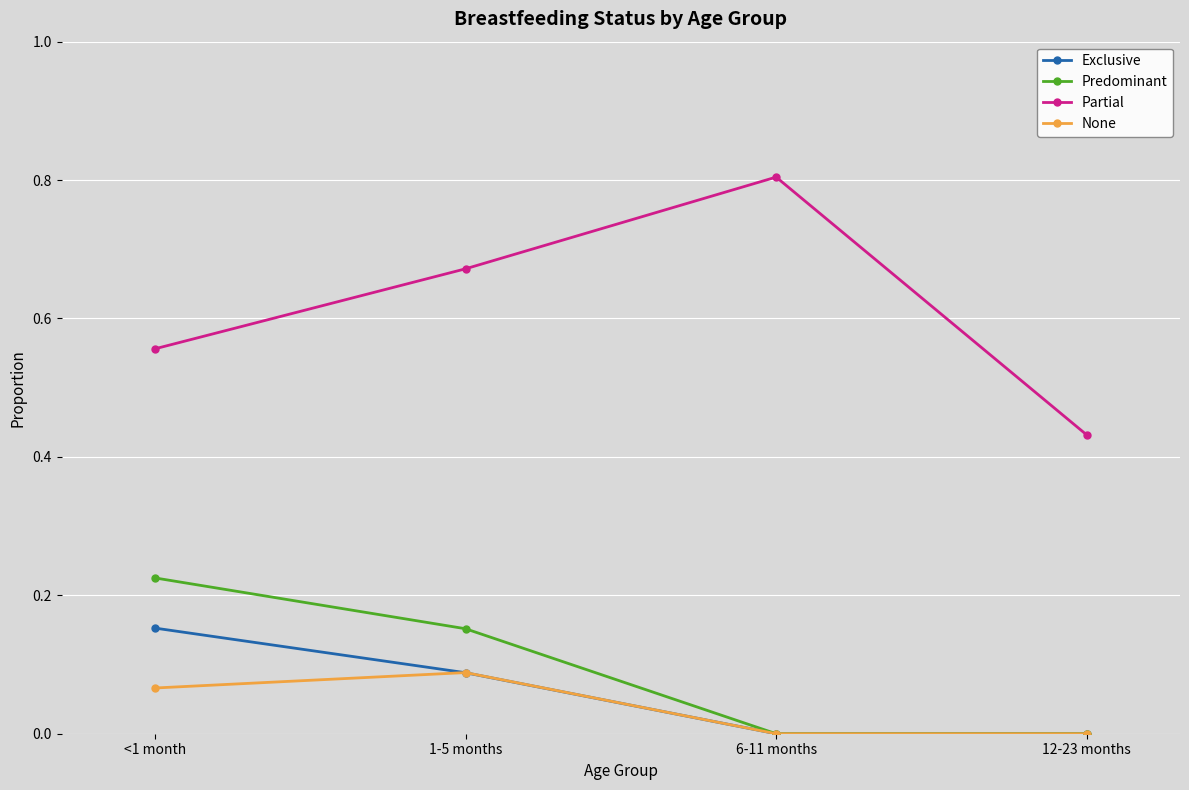

How many lines are shown in the chart?

4